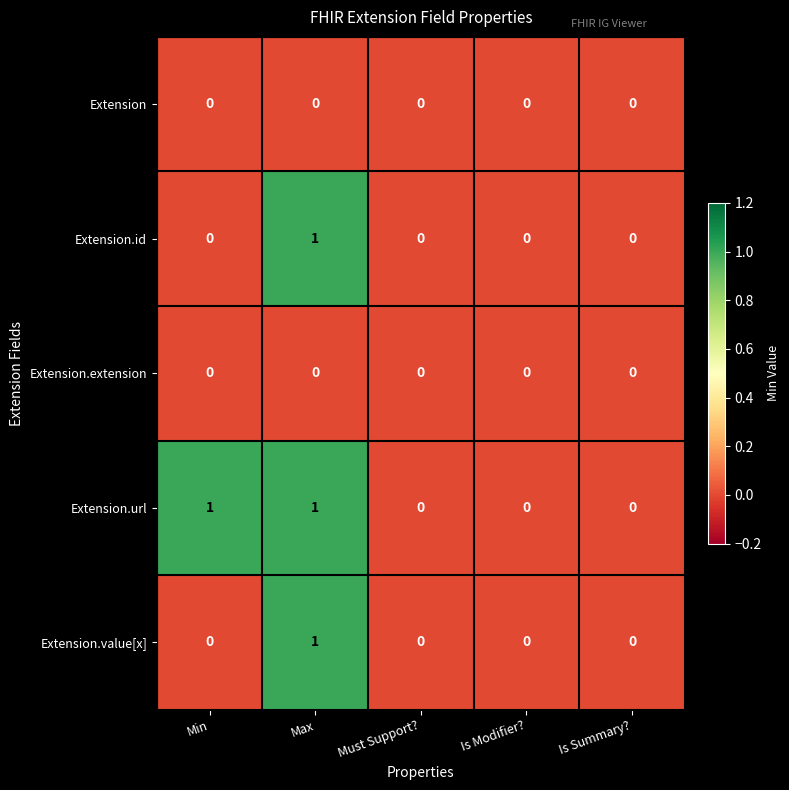

Which series has the largest total across all categories?

Extension.url